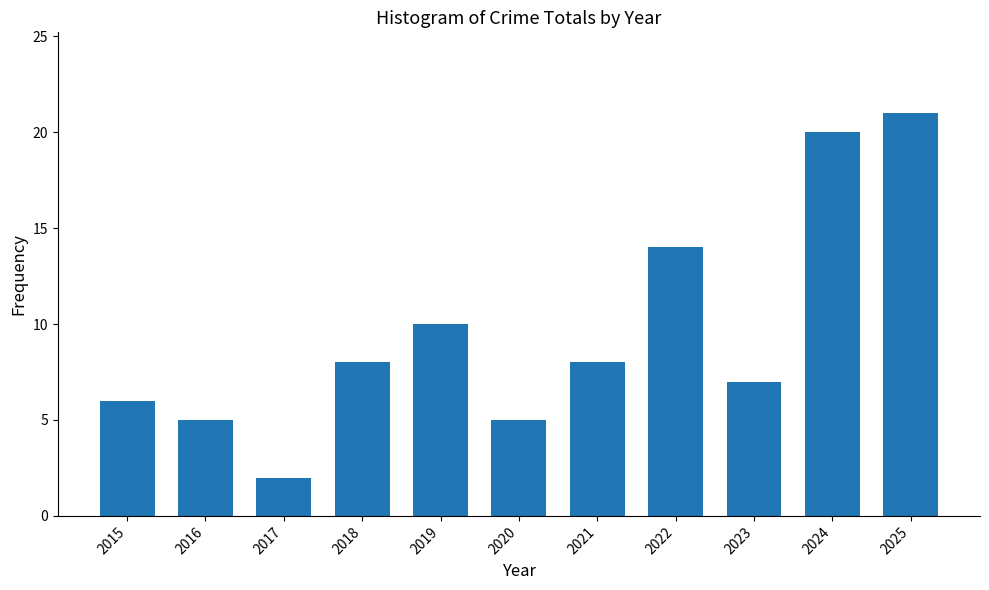

What is the value of the 3rd bar from the left?

2